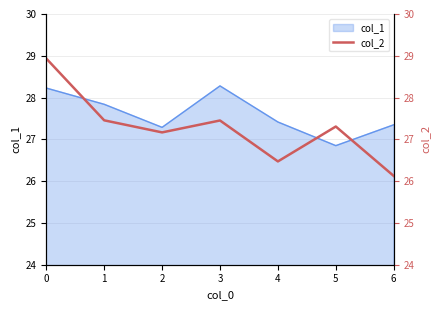

The col_1 series shows 16.0 at 4. True or false?

False